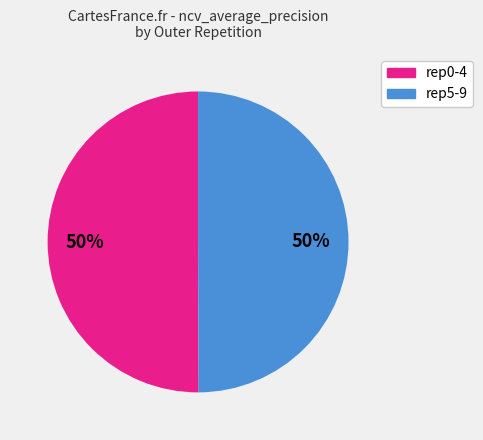

How many segments does this pie chart have?

2